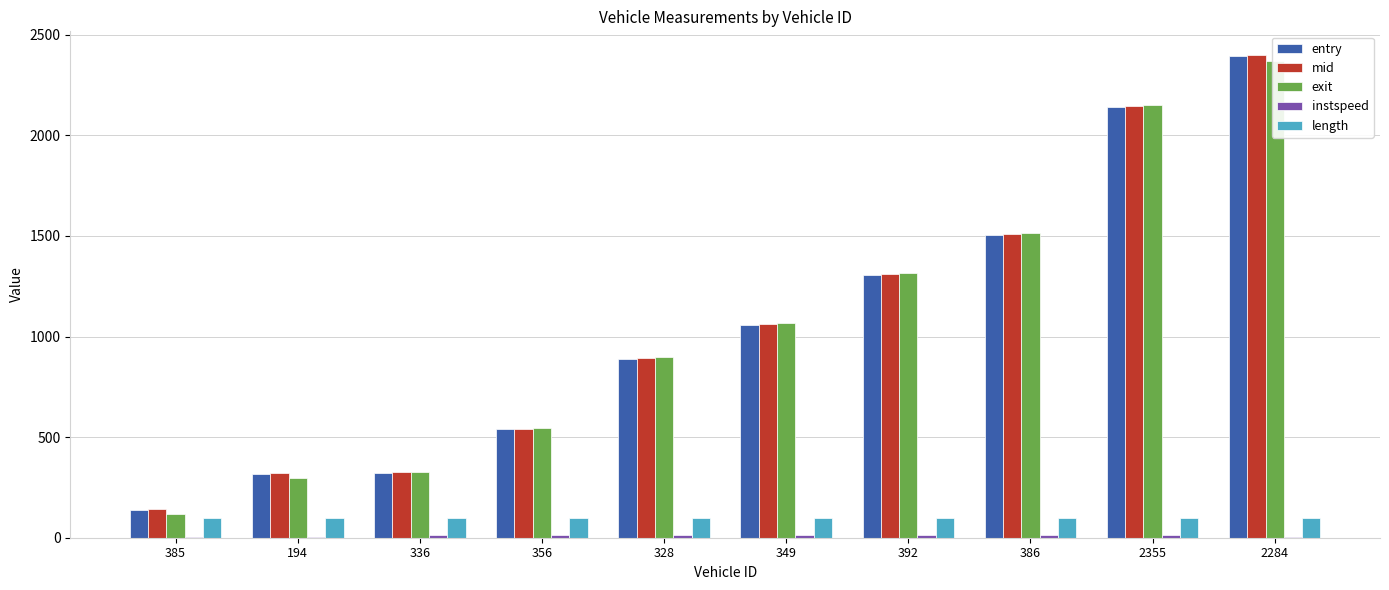

Reading left to right, list all the values displayed in this chart.

entry: 139.1	318.4	320.4	539.0	889.6	1057.9	1308.4	1507.4	2143.3	2393.8
mid: 143.4	322.4	324.3	542.3	893.2	1062.2	1312.5	1510.6	2147.1	2397.6
exit: 117.0	296.1	327.9	547.0	898.2	1066.4	1316.2	1513.8	2150.8	2371.2
instspeed: 5.0	5.0	12.3	13.7	12.2	11.4	12.6	14.5	12.1	5.0
length: 96.1	96.1	96.1	96.1	96.1	96.1	96.1	96.1	96.1	96.1